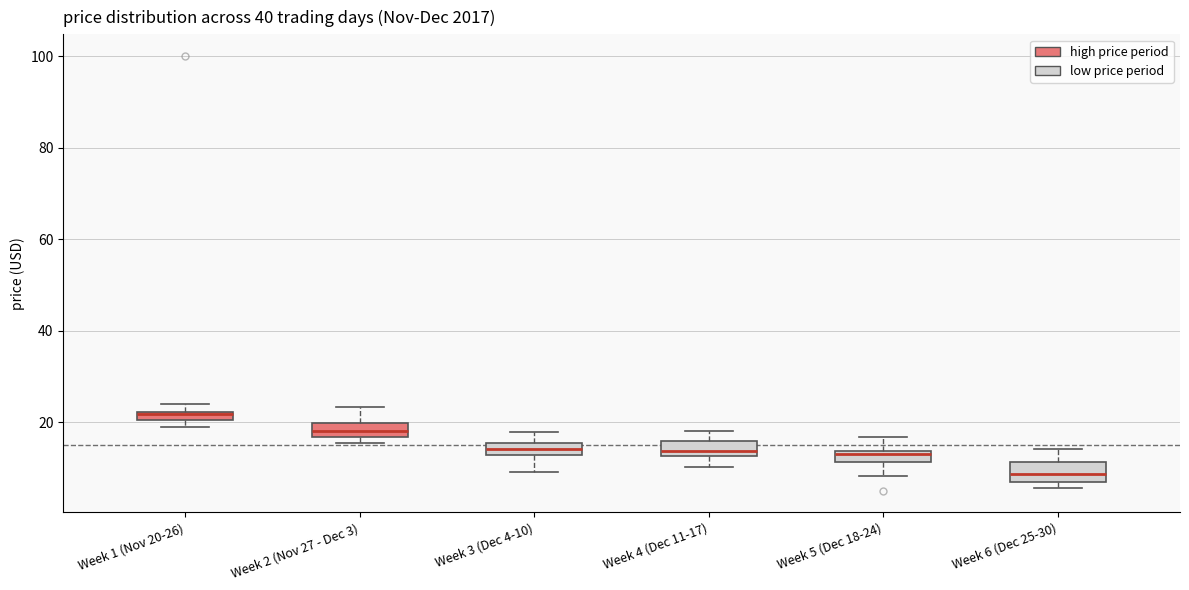

Where is the lower edge of the box for Week 6 (Dec 25-30) on the y-axis? The values are not printed on the chart, so give them approximately, as read against the axis.

6